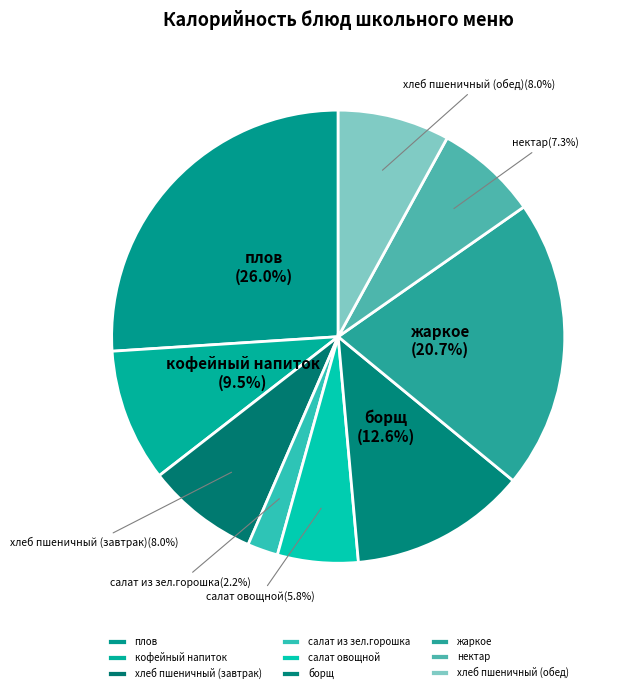

To the nearest percent, what is the combined percentage of жаркое and салат овощной?

26%